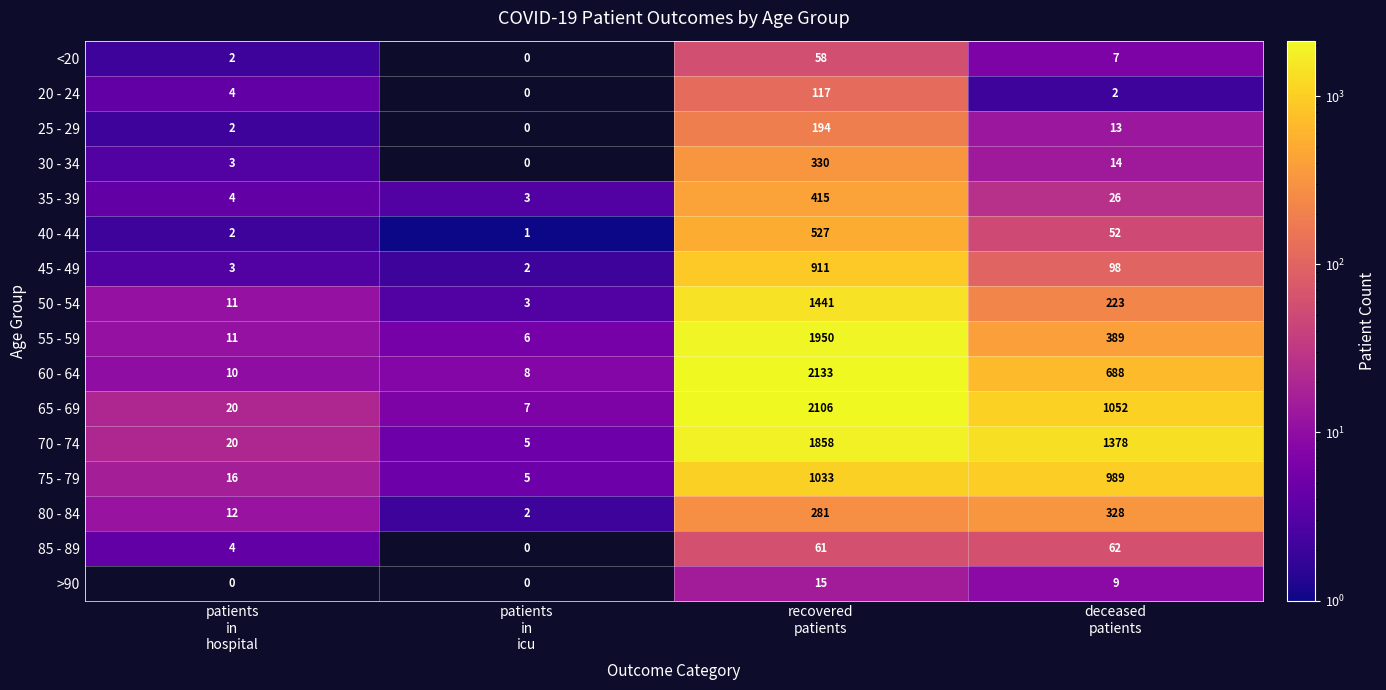

What is the greatest value displayed?

2133